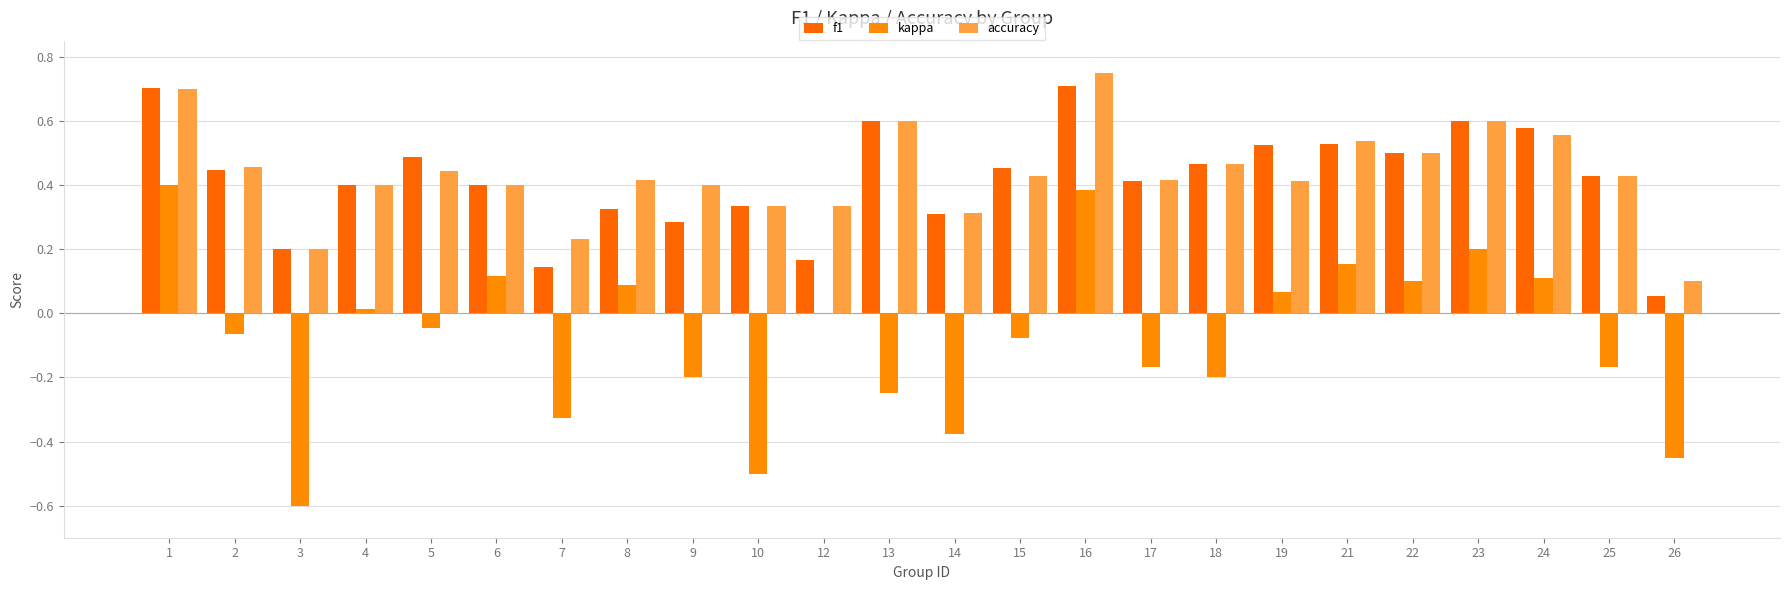

What is the average value of the accuracy series?

0.4